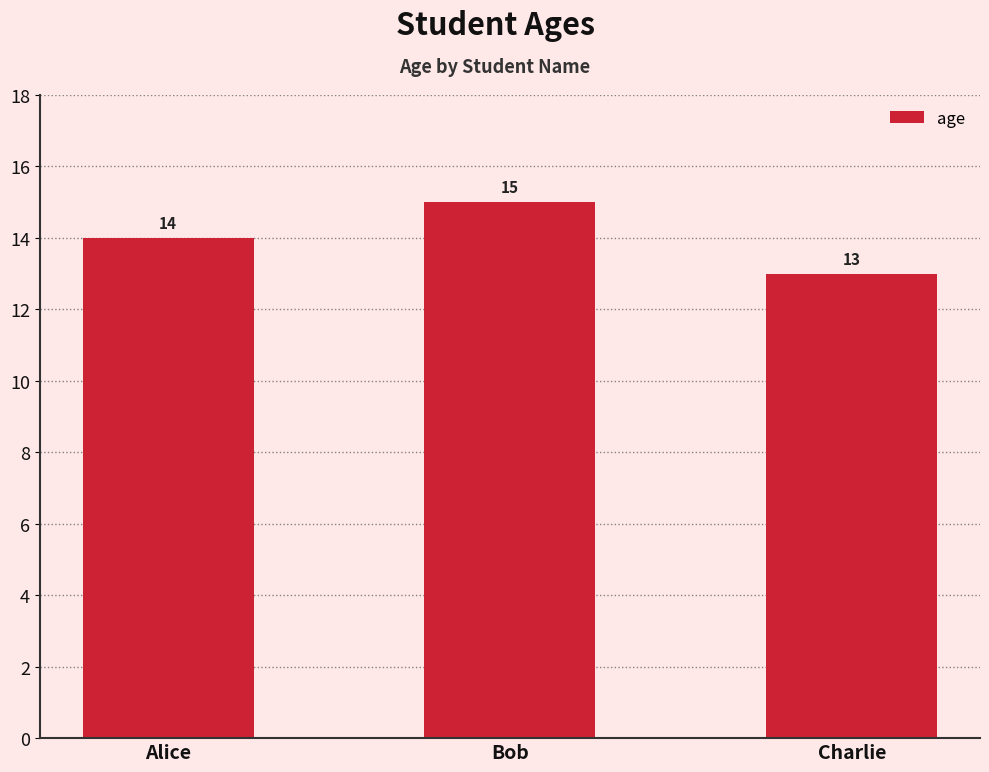

What is the maximum value shown in the chart?

15